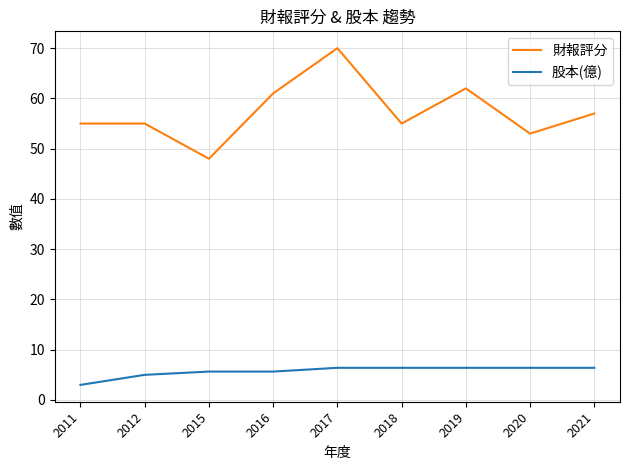

Reading left to right, what are all the values shown in this chart?

財報評分: 2011=55.0	2012=55.0	2015=48.0	2016=61.0	2017=70.0	2018=55.0	2019=62.0	2020=53.0	2021=57.0
股本(億): 2011=3.0	2012=5.0	2015=5.7	2016=5.7	2017=6.4	2018=6.4	2019=6.4	2020=6.4	2021=6.4